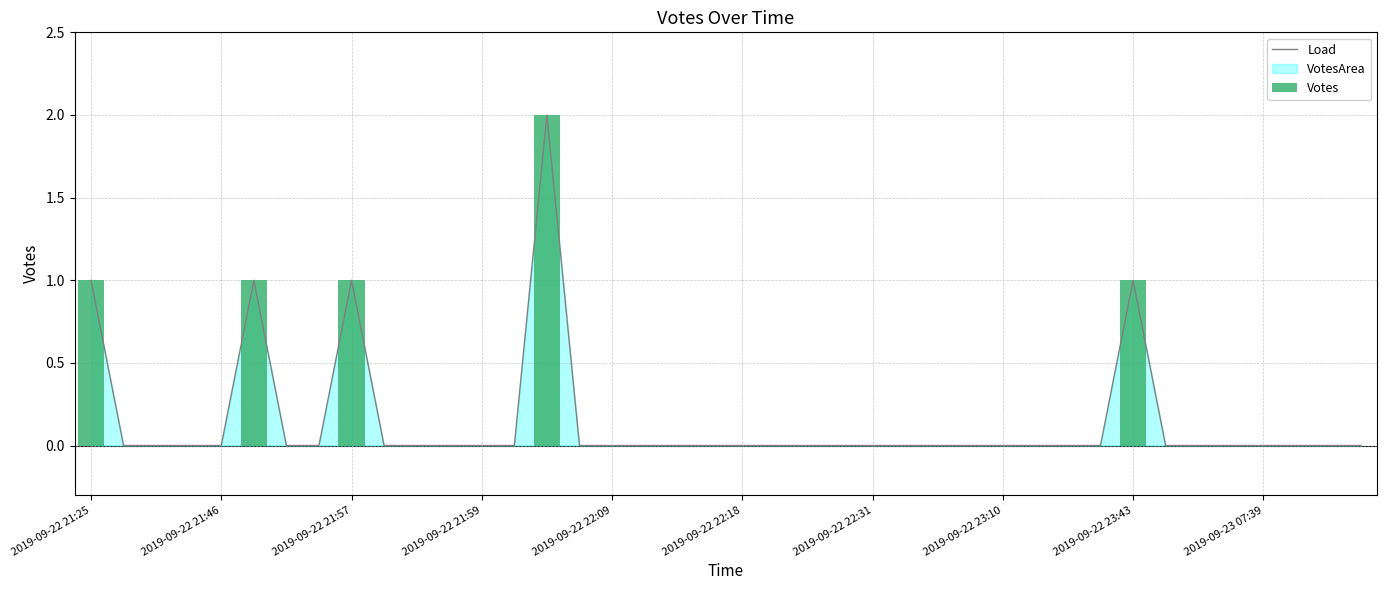

Which series has the largest range (max minus min)?

Load